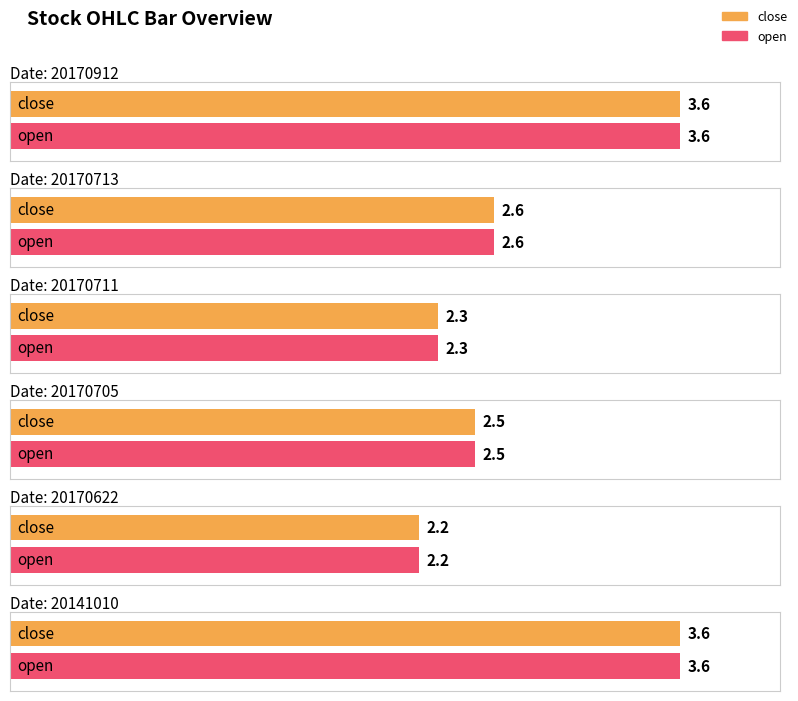

Are the bars horizontal?

Yes